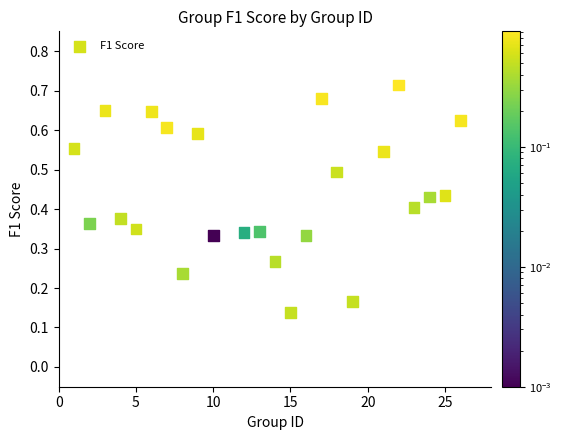

What is the range of X values (max minus min)?

25.0